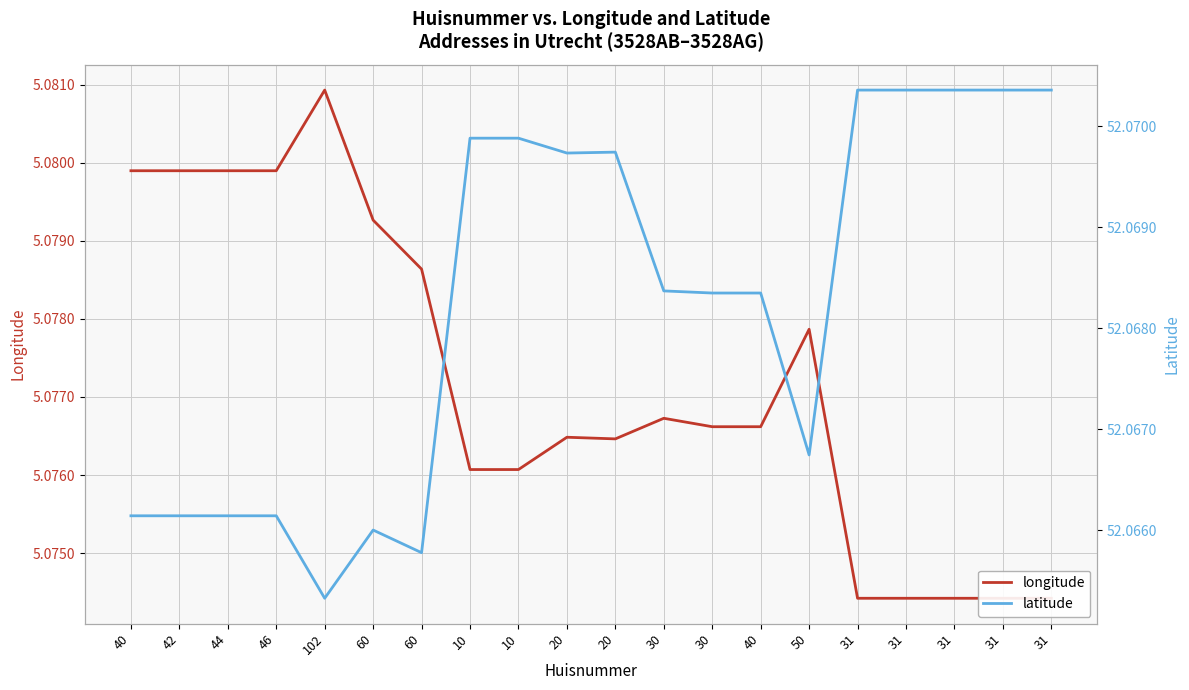

Rank the series by their average value, from lowest to highest.

longitude, latitude